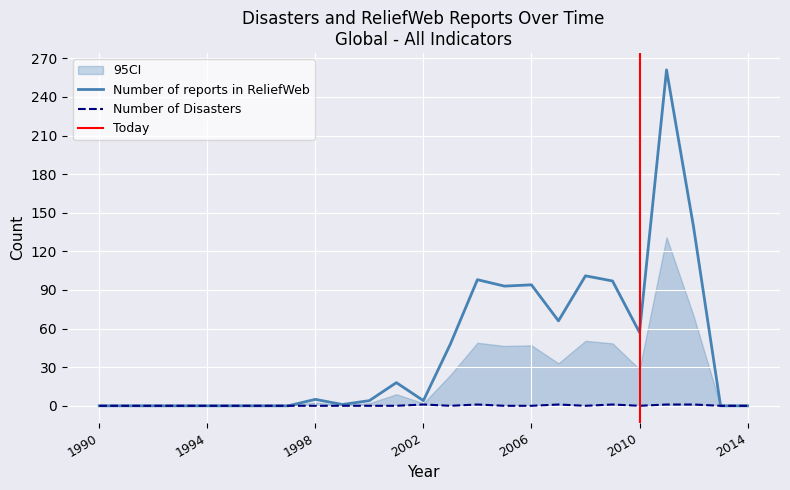

Where is Number of Disasters nearest to the value 0?

1990